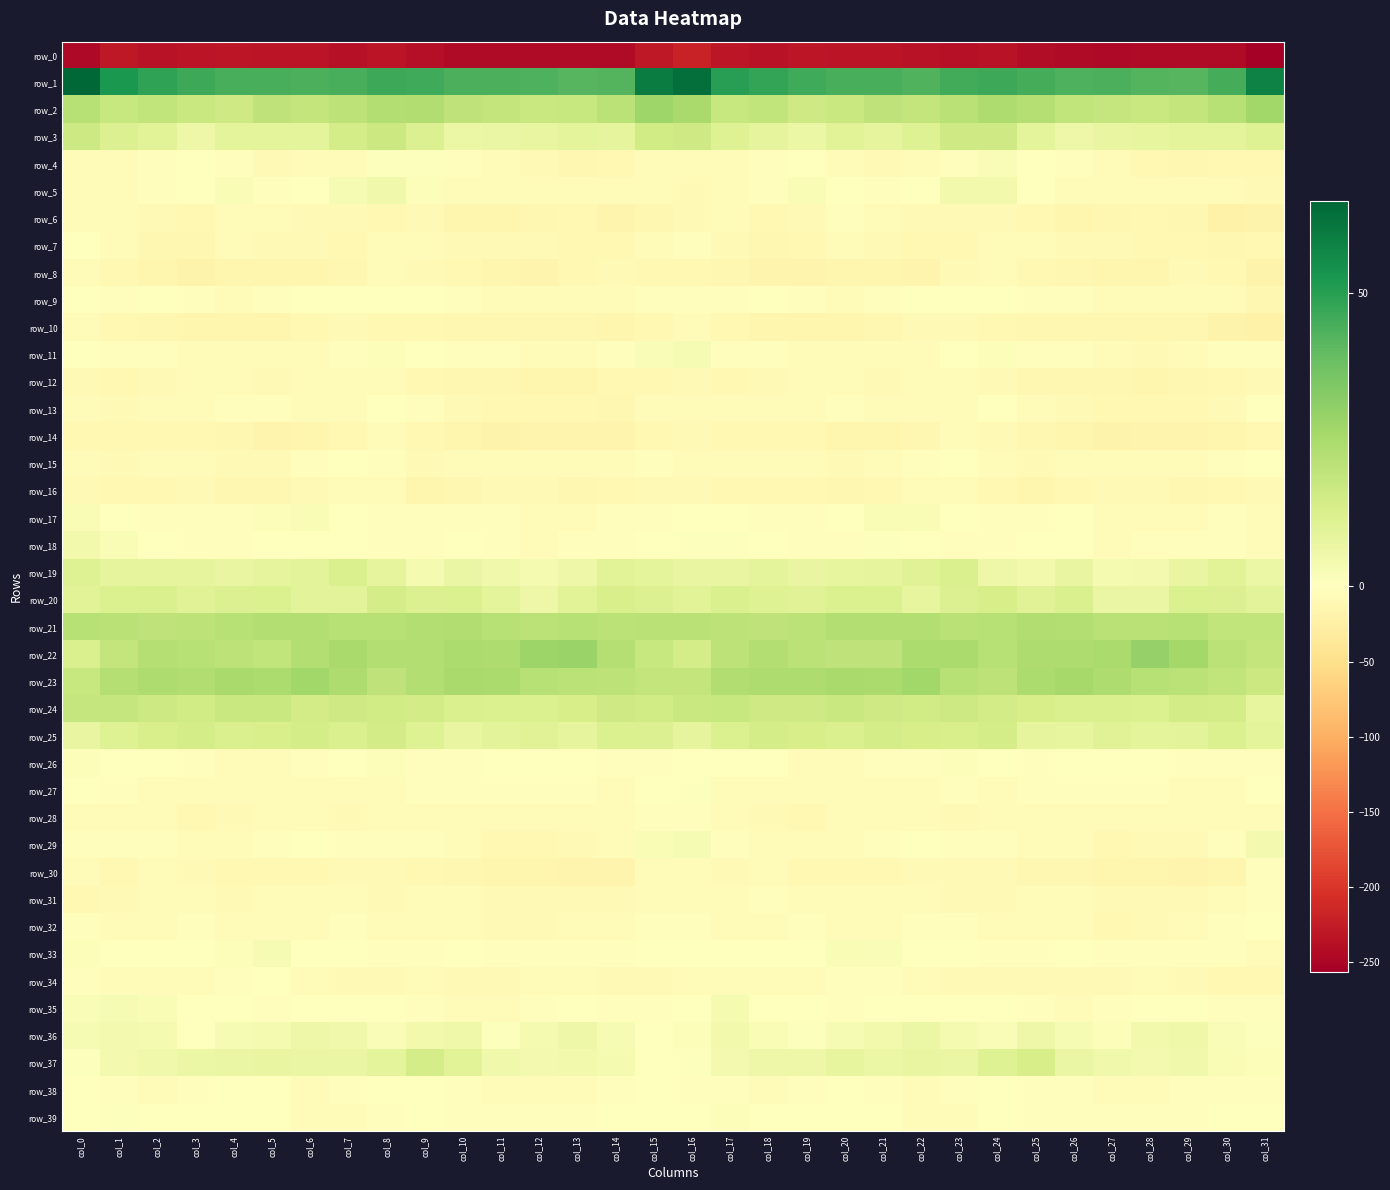

Which label corresponds to the smallest value in the chart?

col_31